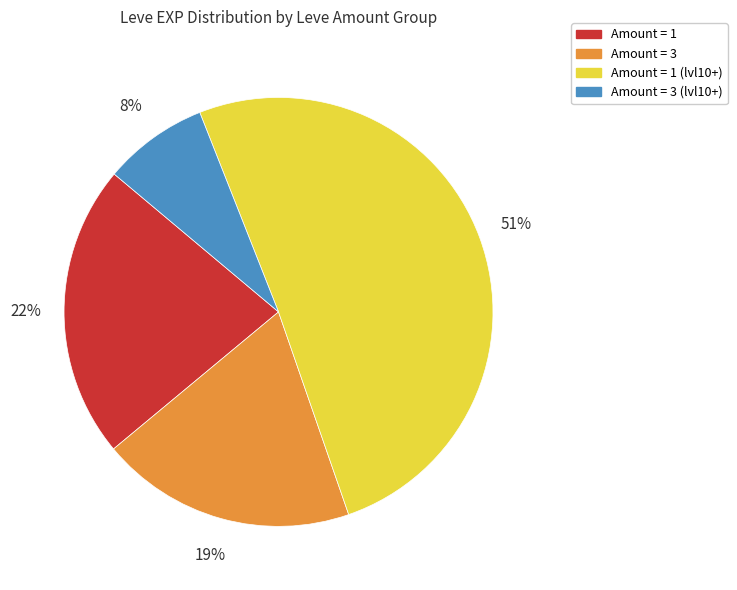

What is the smallest slice in the pie chart?

Amount = 3 (lvl10+)